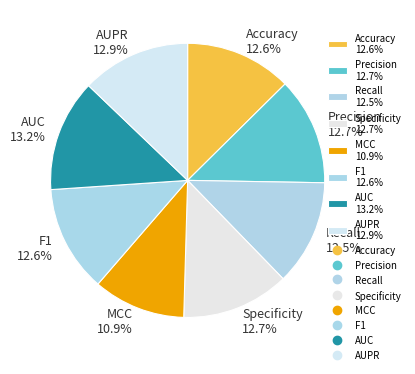

Combined, do F1 and MCC account for over 50%?

No